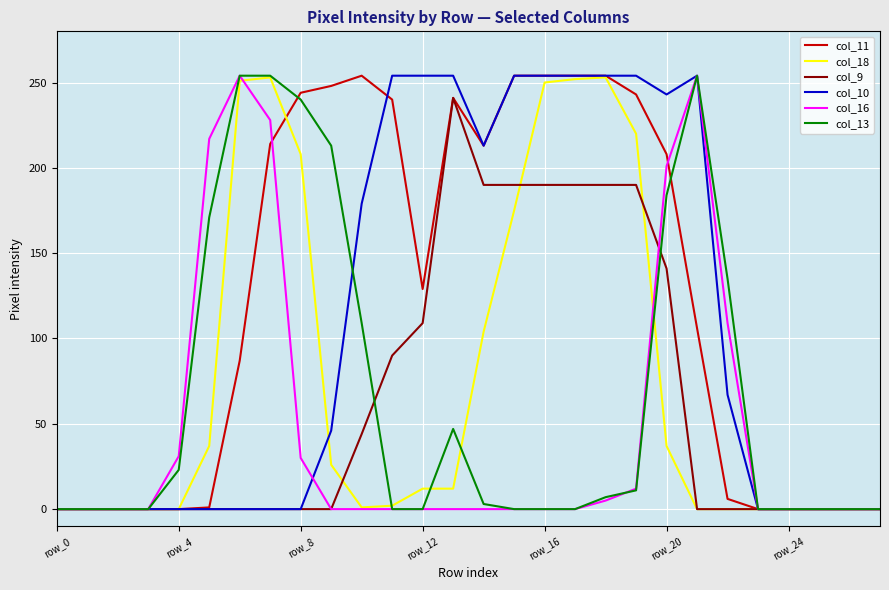

Which series has the largest total across all categories?

col_11